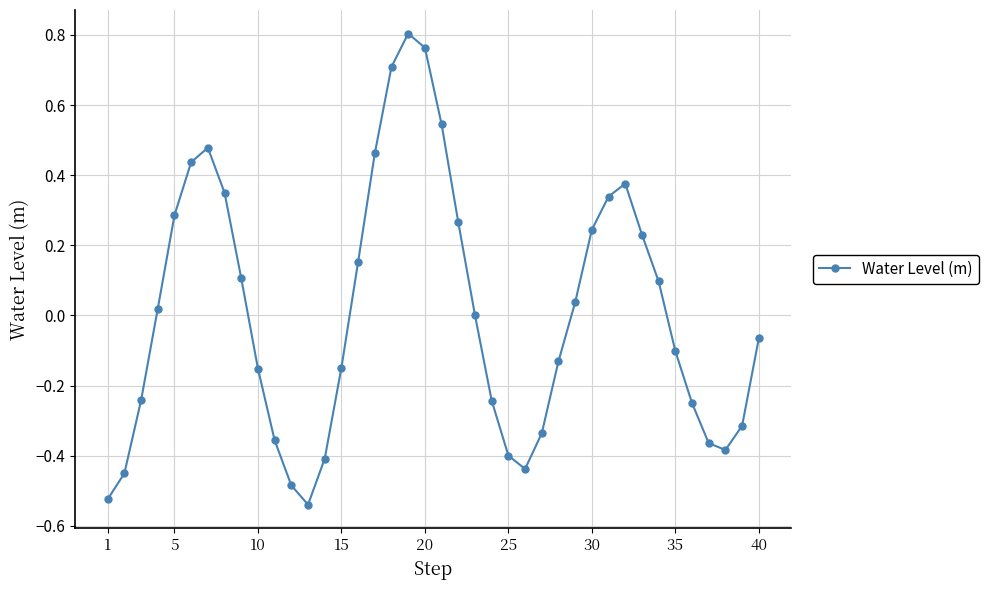

What is the difference between the maximum and second lowest values?

1.3